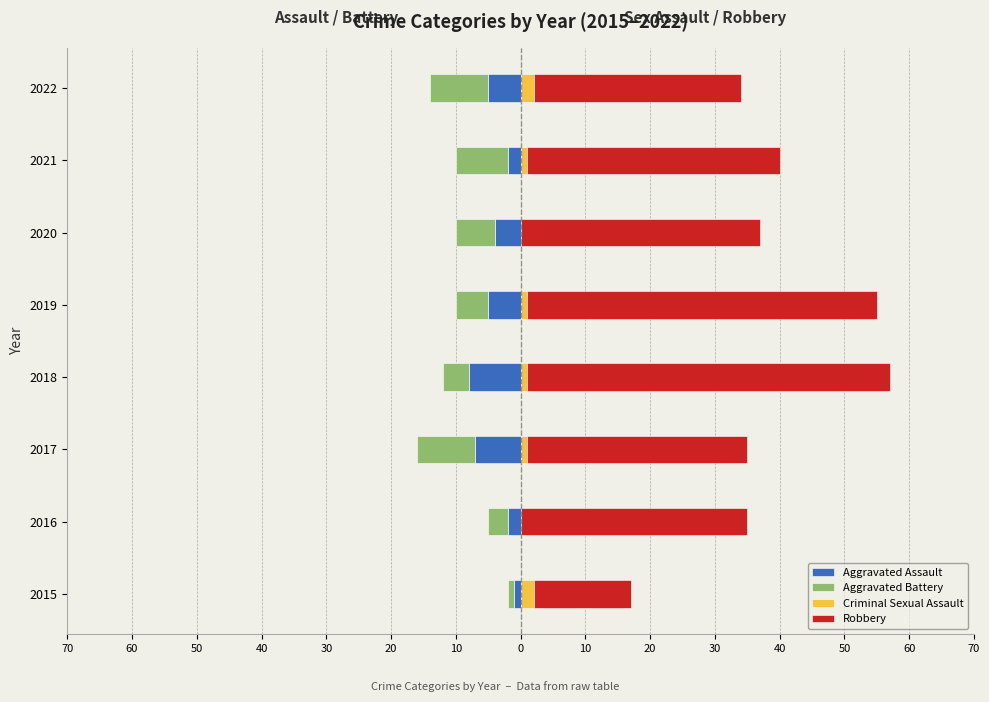

At 2017, list the series in order from largest to smallest.

Robbery, Criminal Sexual Assault, Aggravated Assault, Aggravated Battery